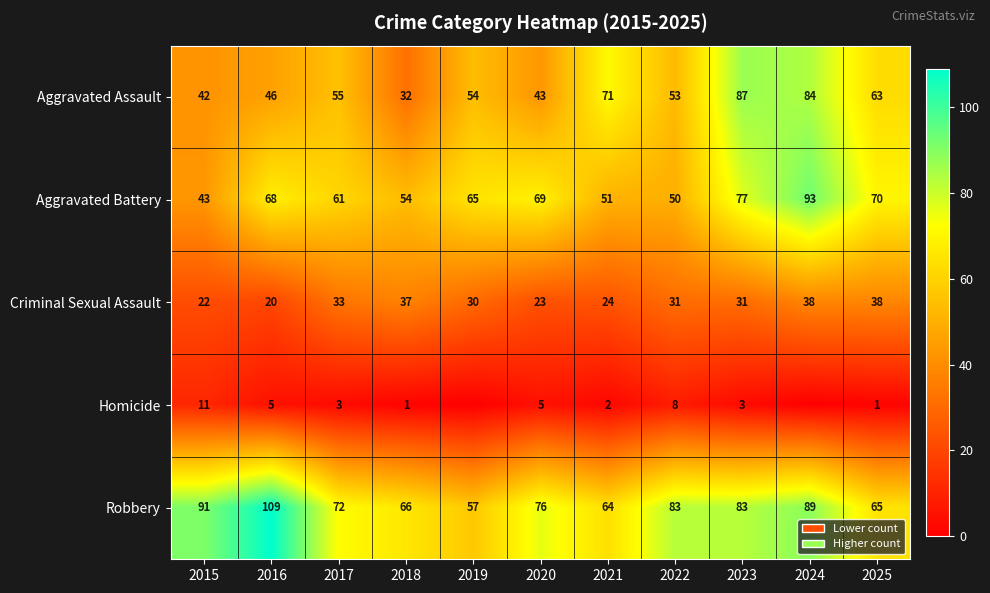

Rank the series at 2018 from highest to lowest value.

Robbery, Aggravated Battery, Criminal Sexual Assault, Aggravated Assault, Homicide